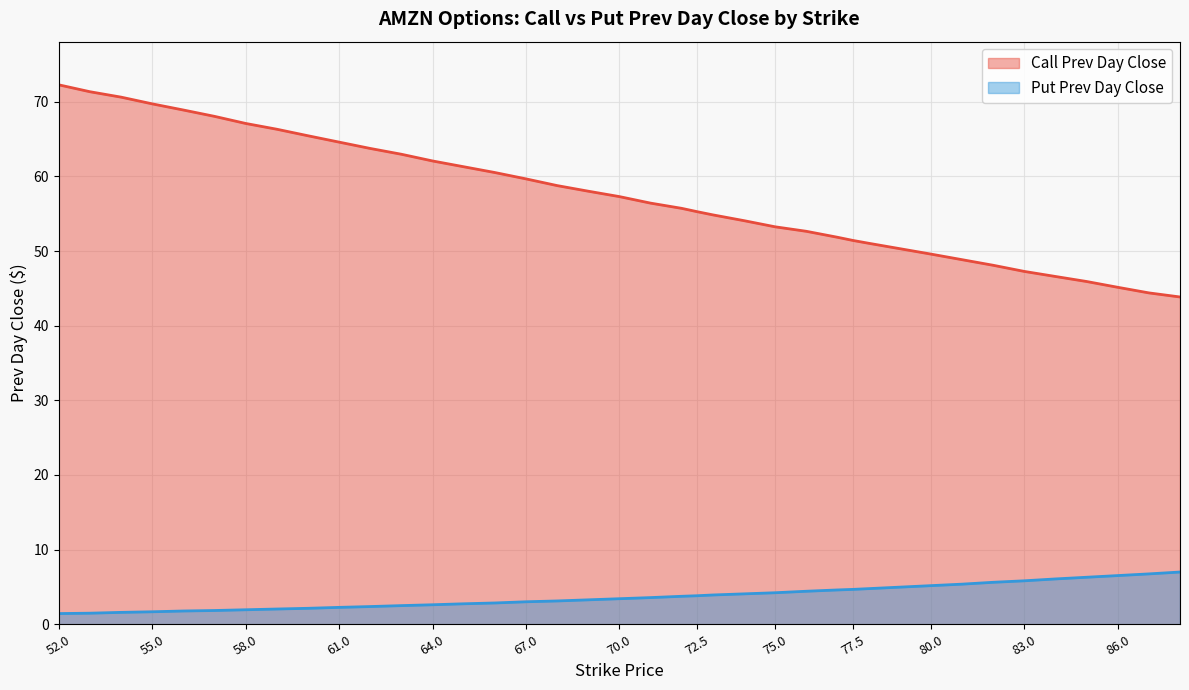

What position from the right is 68?

23